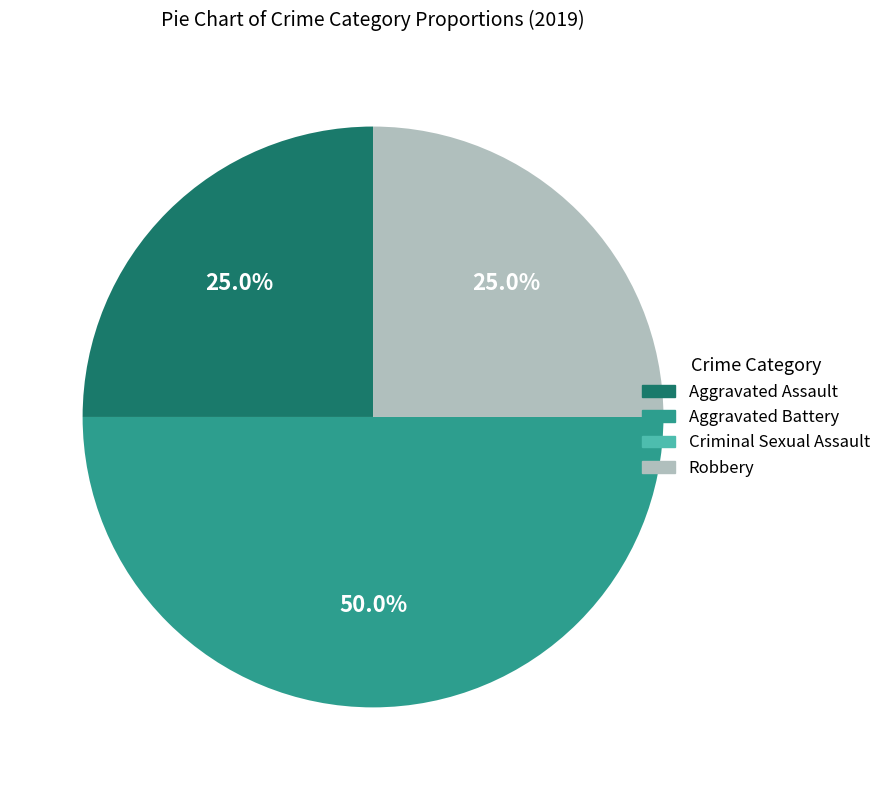

The Robbery slice represents 19% of the pie. True or false?

False